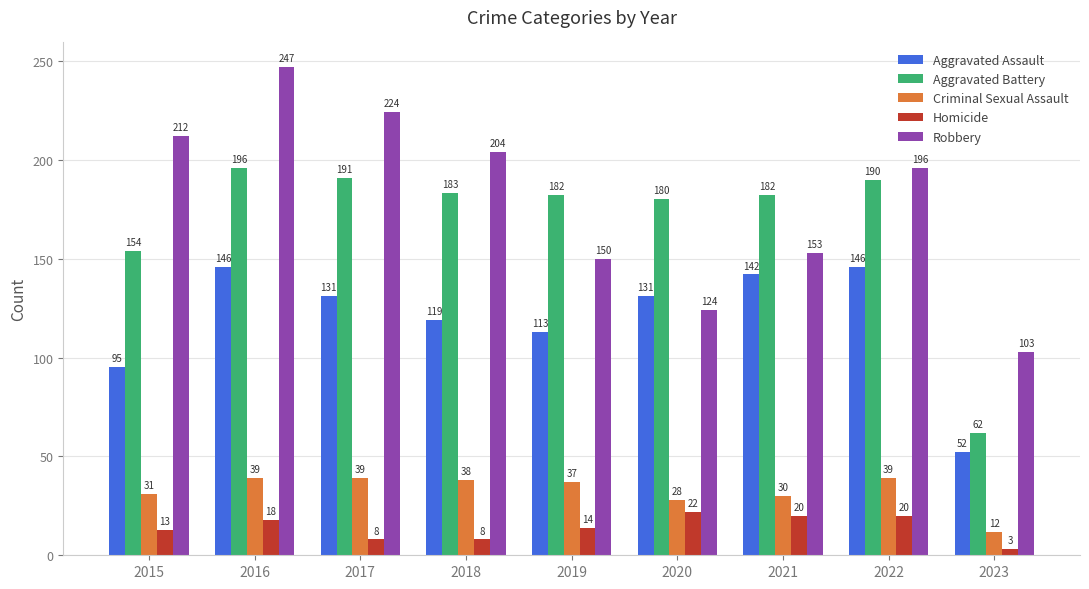

Does the chart contain any negative values?

No